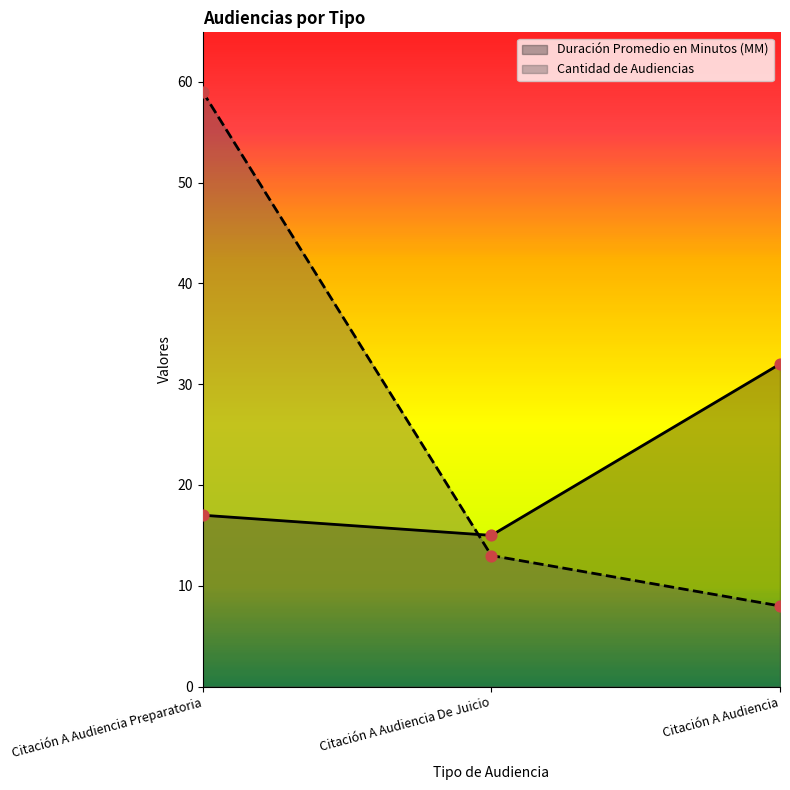

At how many categories does at least one series exceed 23?

2